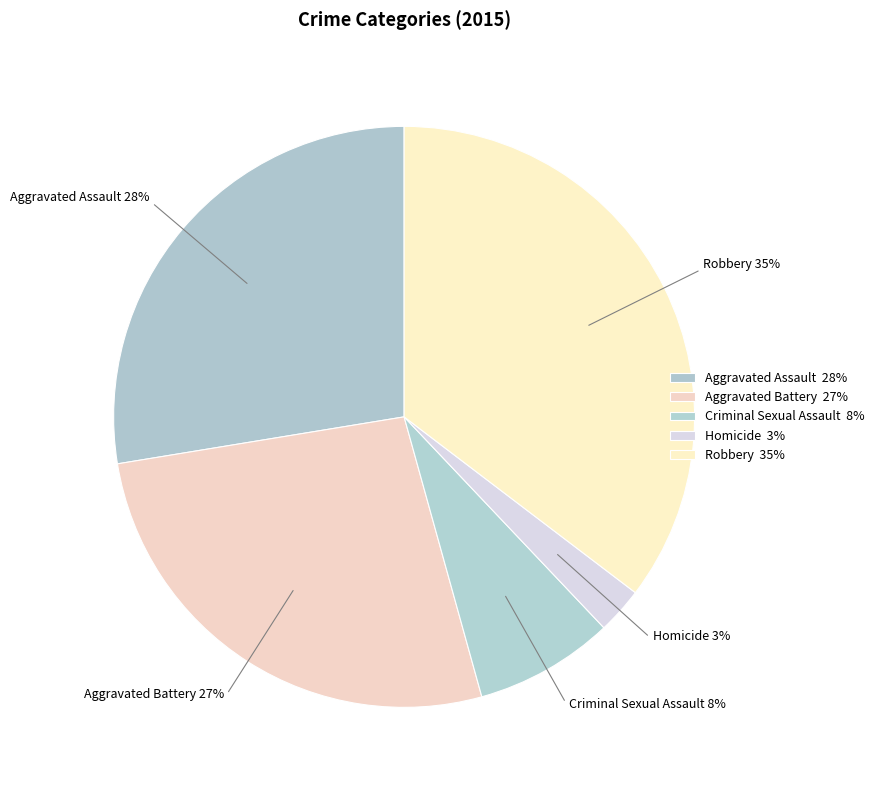

Approximately how many times larger is the value at Aggravated Assault compared to Robbery?

0.8